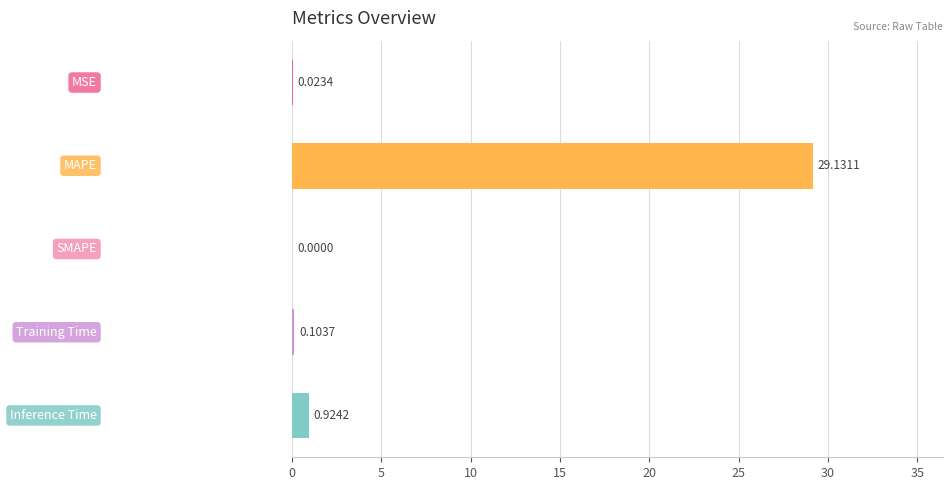

What is the sum of all values?

30.2